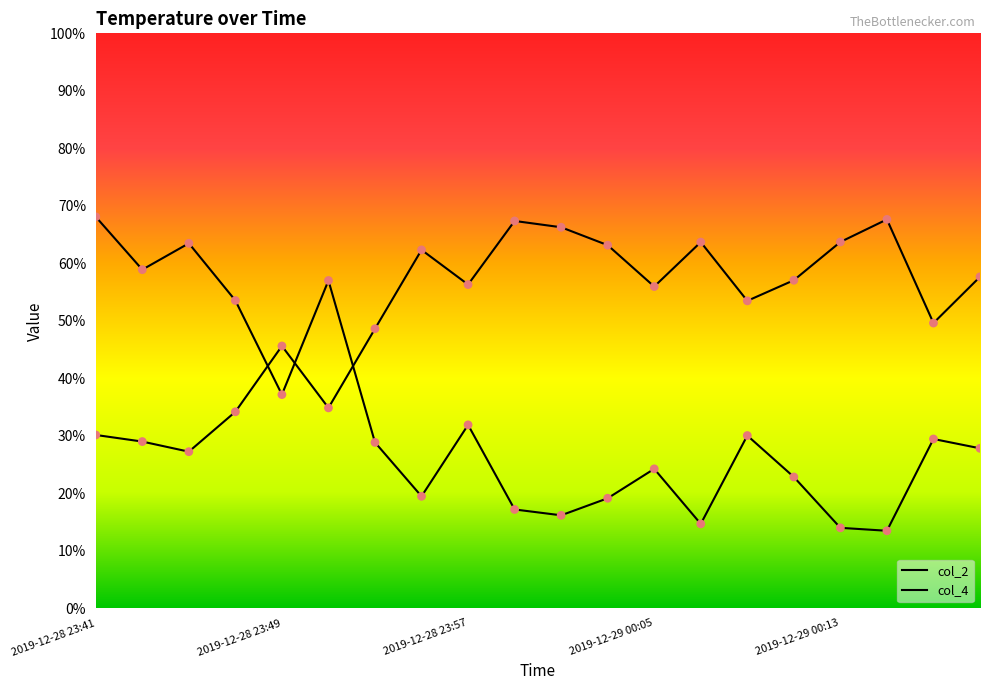

At how many categories does at least one series exceed 66?

4